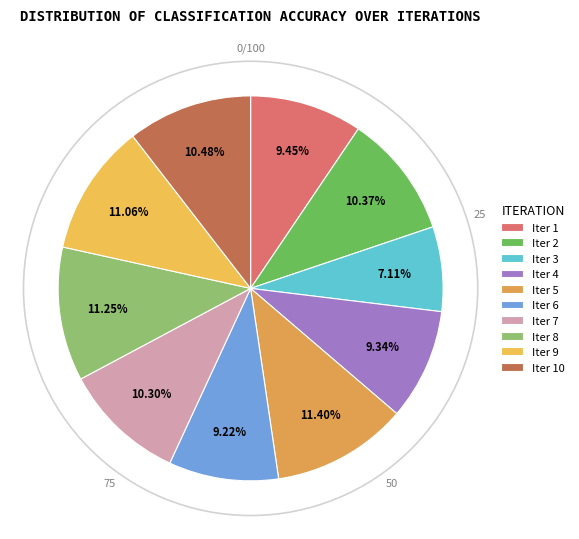

Count the number of slices in the pie.

10